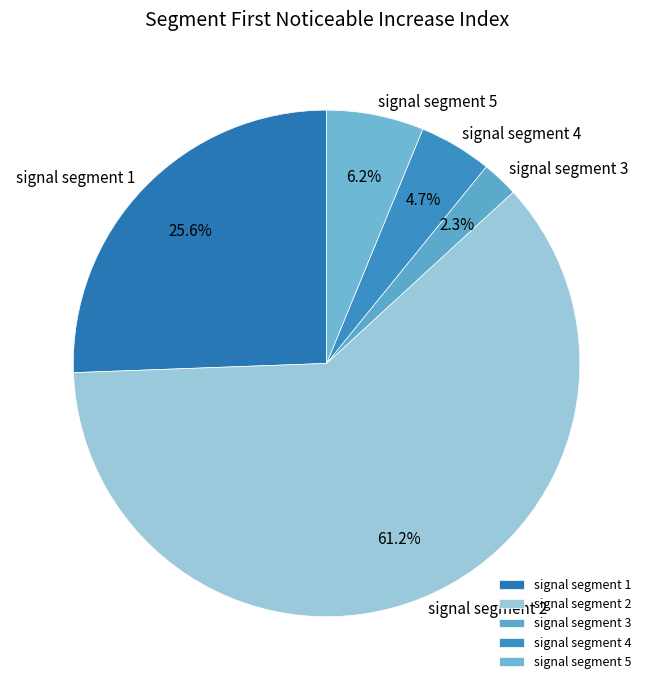

The signal segment 5 slice represents 6% of the pie. True or false?

True